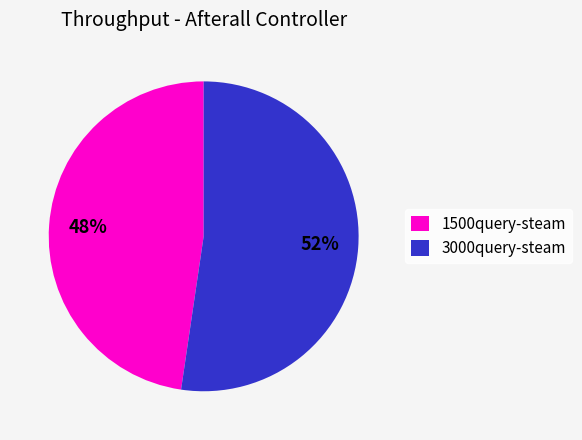

To the nearest percent, what is the combined percentage of 1500query-steam and 3000query-steam?

100%